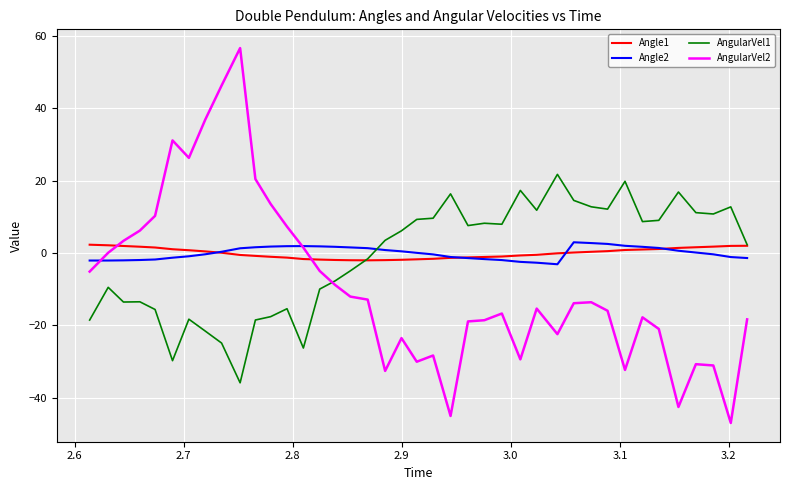

True or false: Angle2 and AngularVel1 intersect in this chart.

True